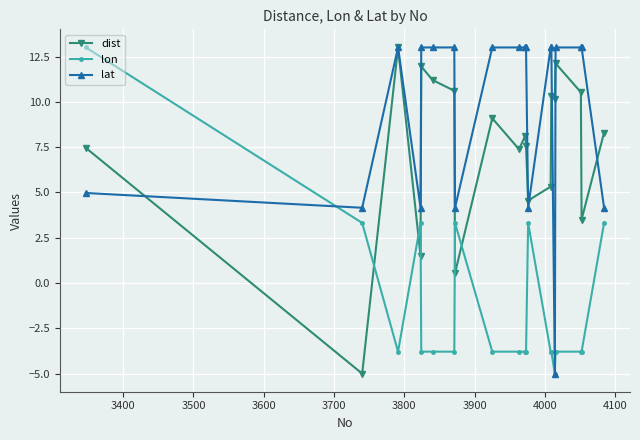

Which series ends up on top after the final intersection of dist and lon?

dist